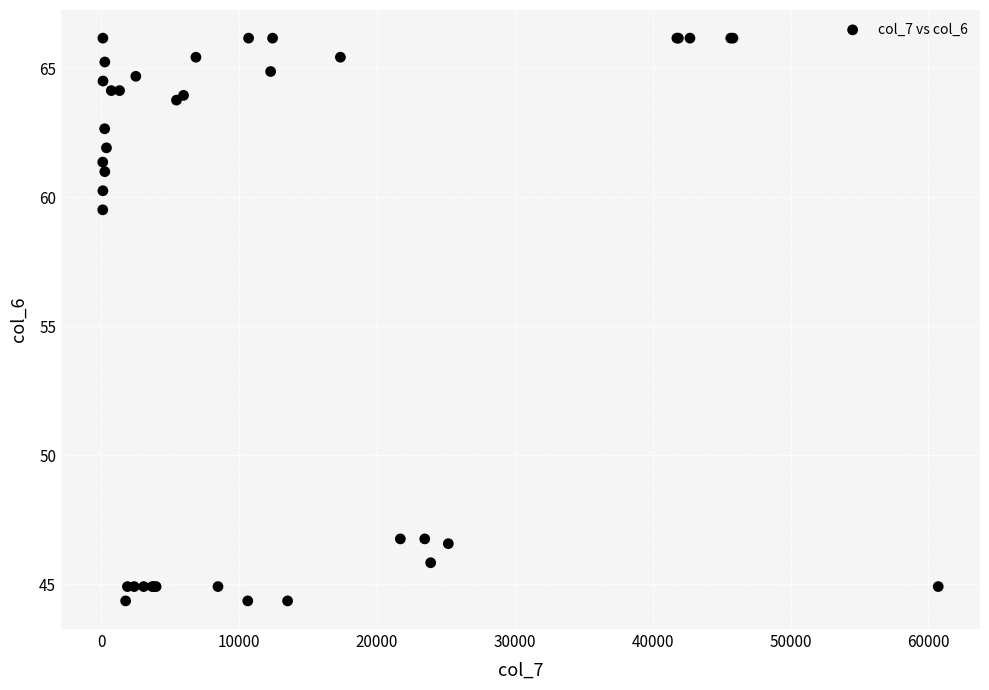

What Y value in the scatter plot is closest to 55?

59.5